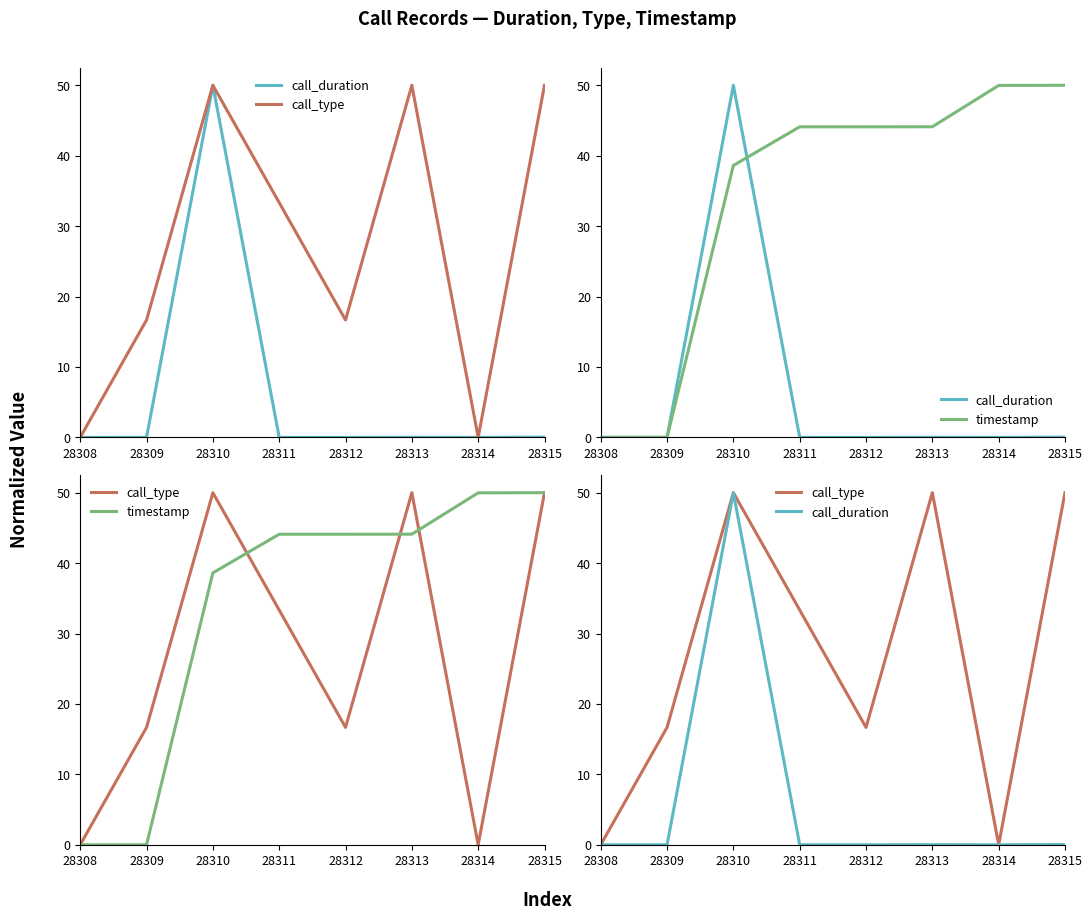

What is the total value across all series at 28314?

50.0